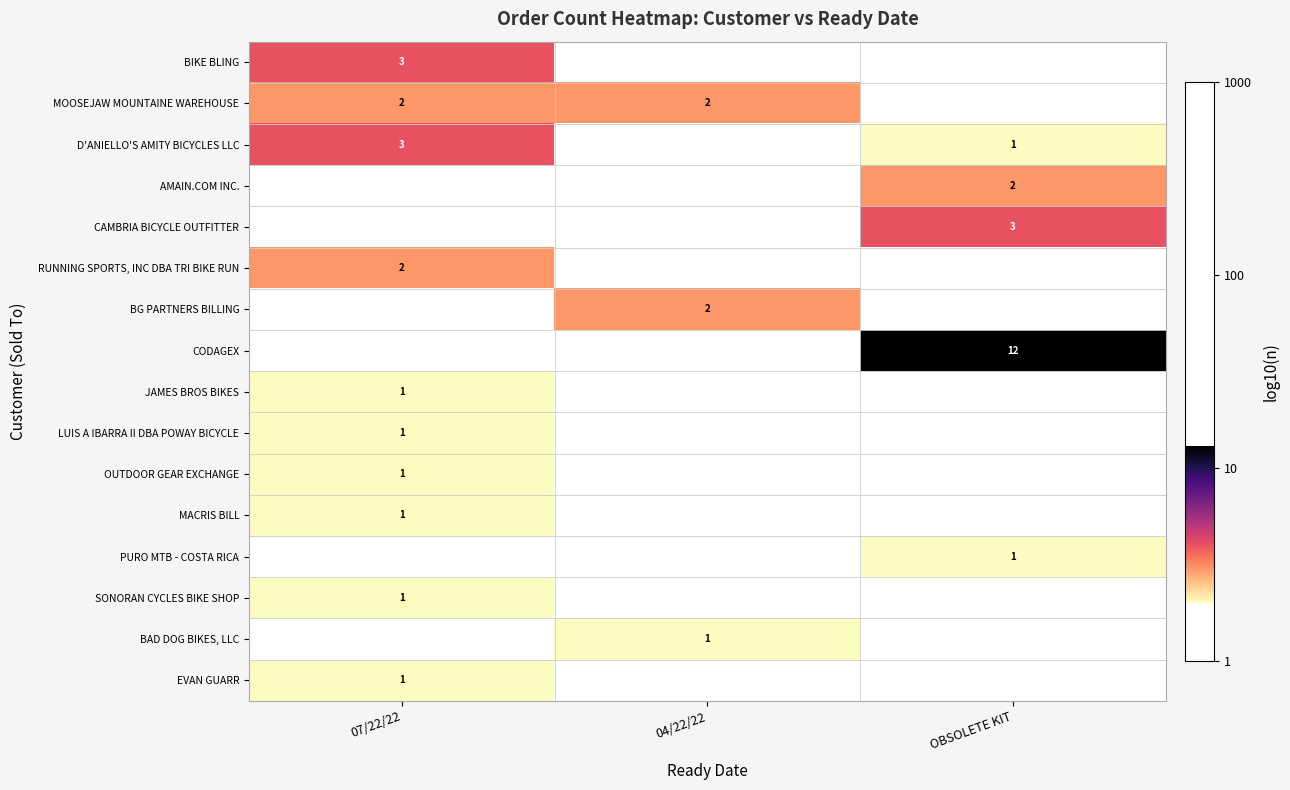

How many distinct data groups are displayed?

16